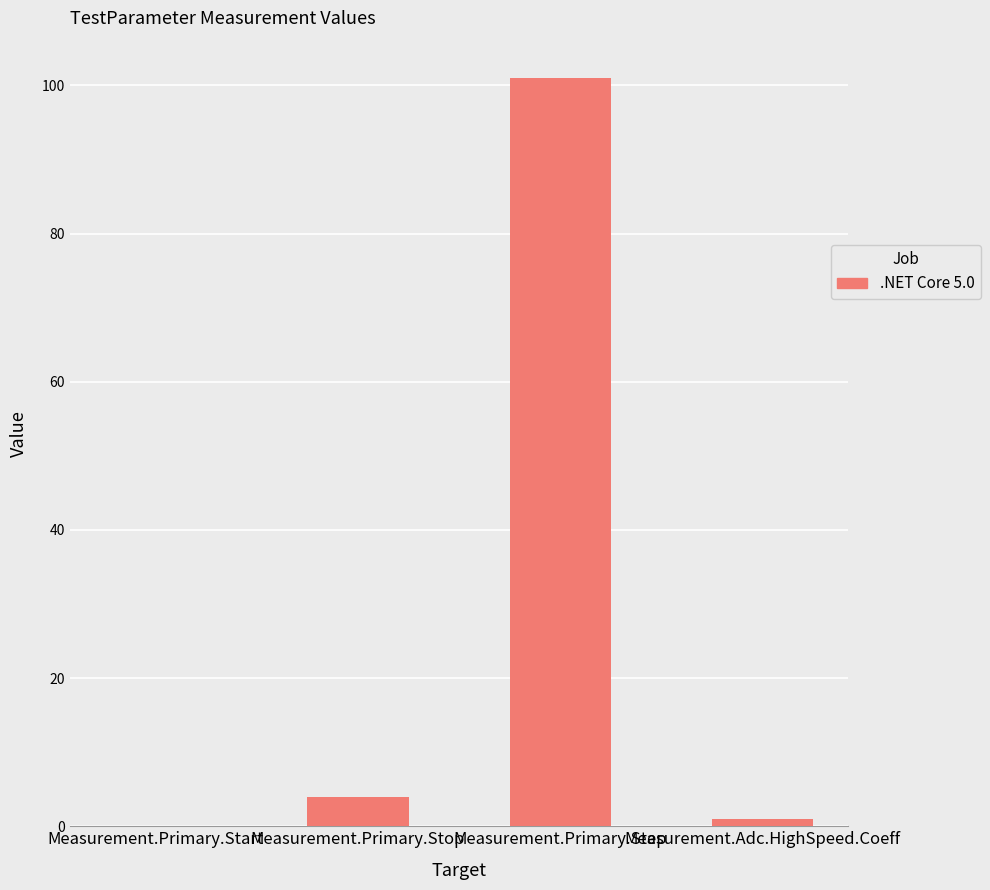

Count the number of categories in the chart.

4